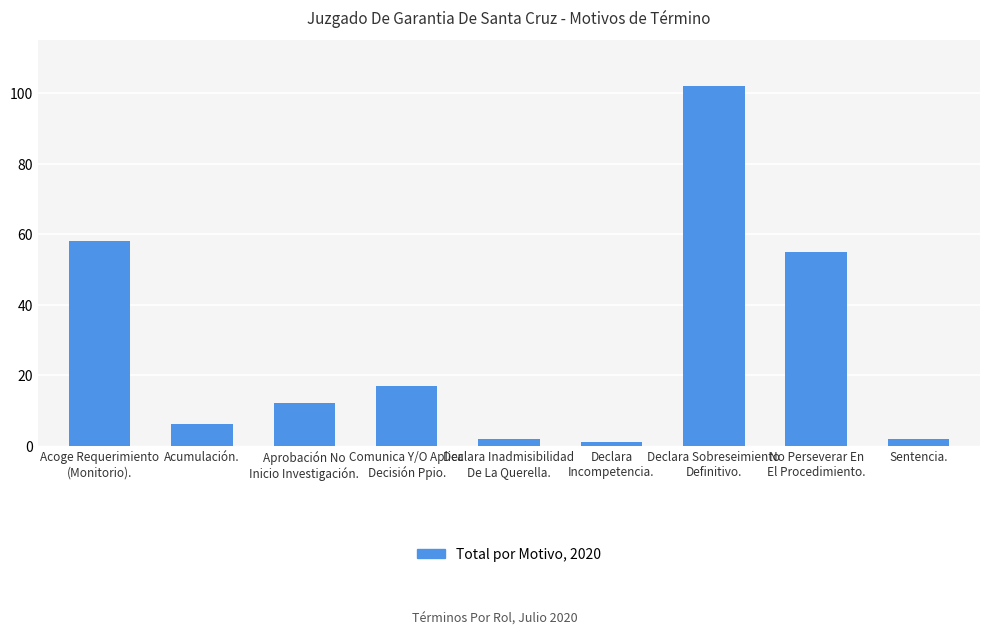

What is the change in value from Comunica Y/O Aplica
Decisión Ppio. to Sentencia.?

-15